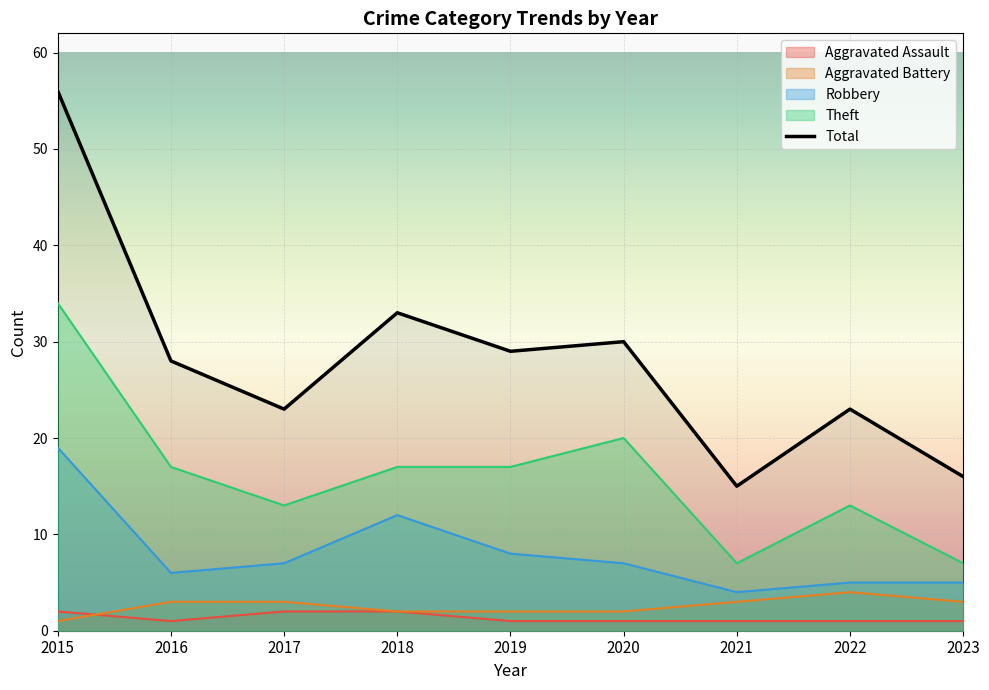

True or false: Aggravated Battery has more than 2 points higher than both neighbors.

False